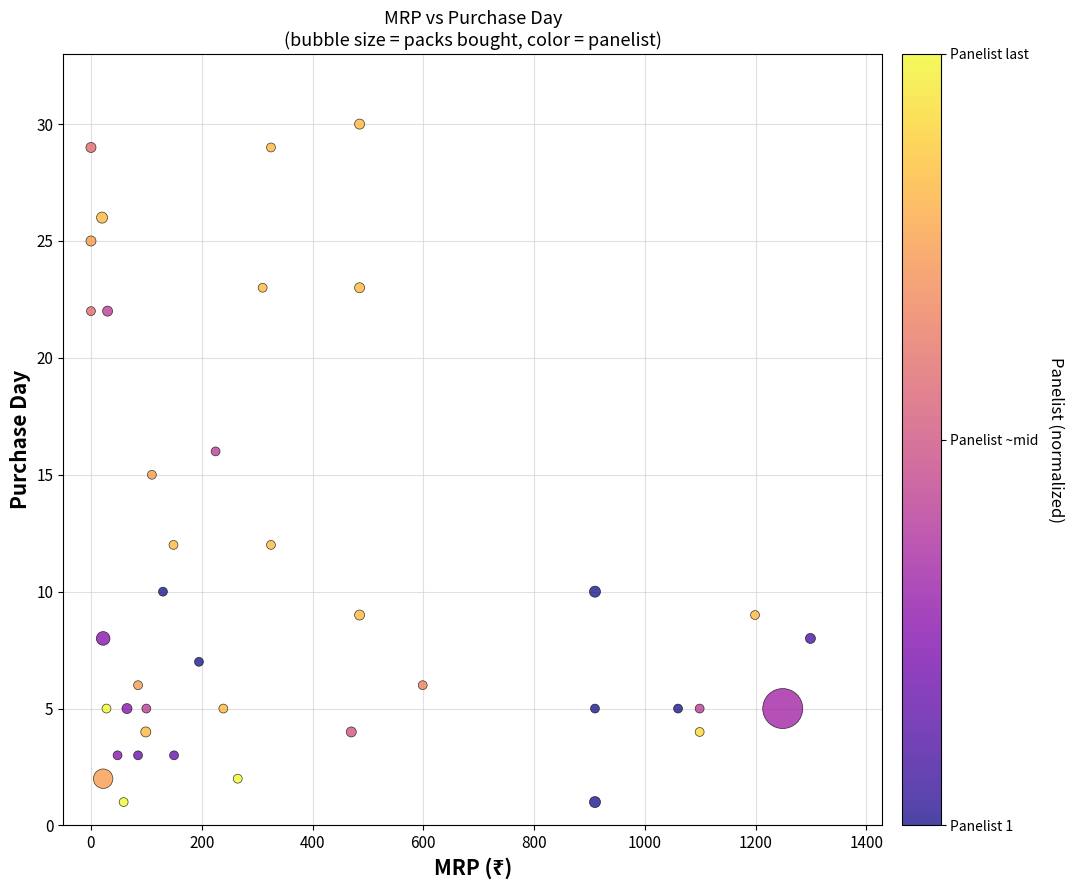

What is the range of X values (max minus min)?

1299